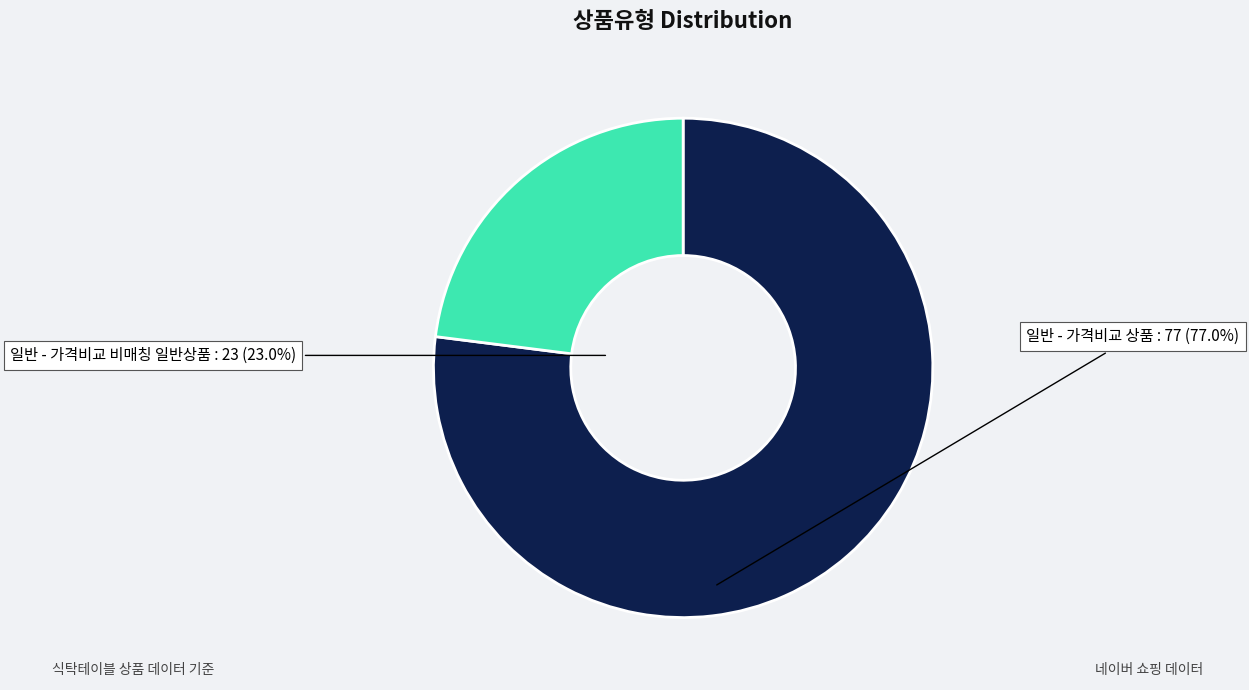

Does 일반 - 가격비교 상품 represent more than half of the total?

Yes